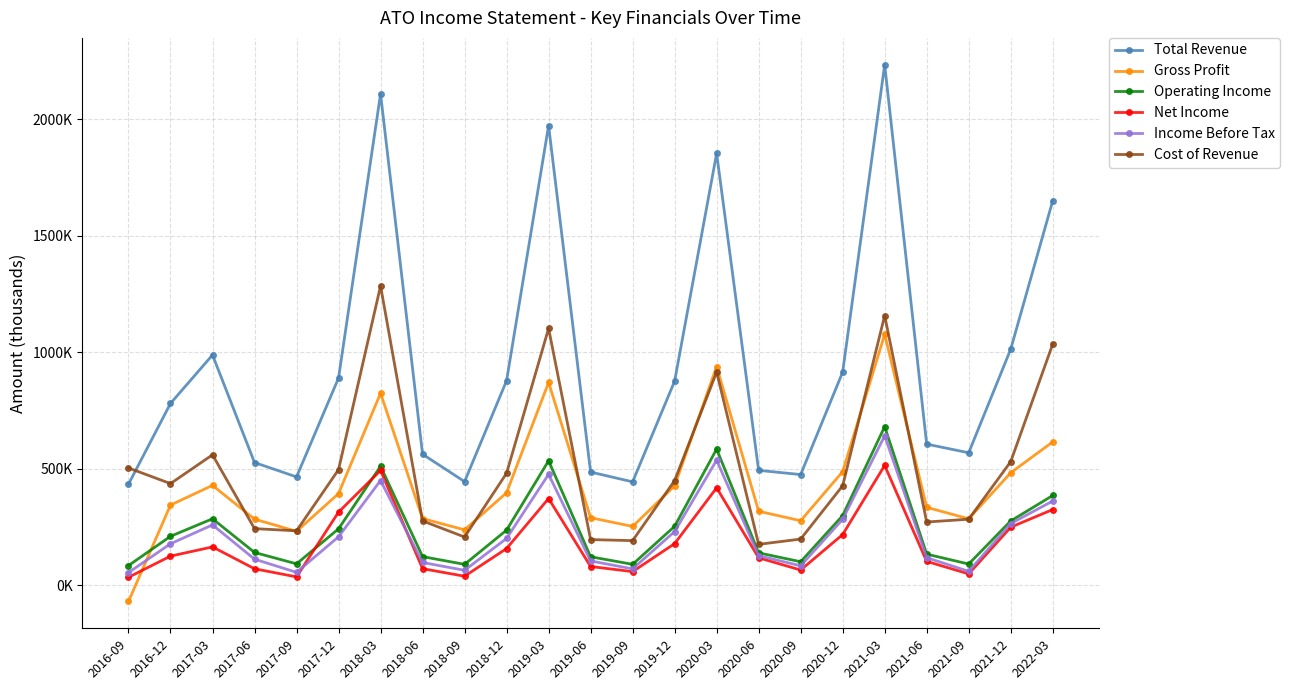

True or false: Gross Profit has more than 1 interior local peaks.

True